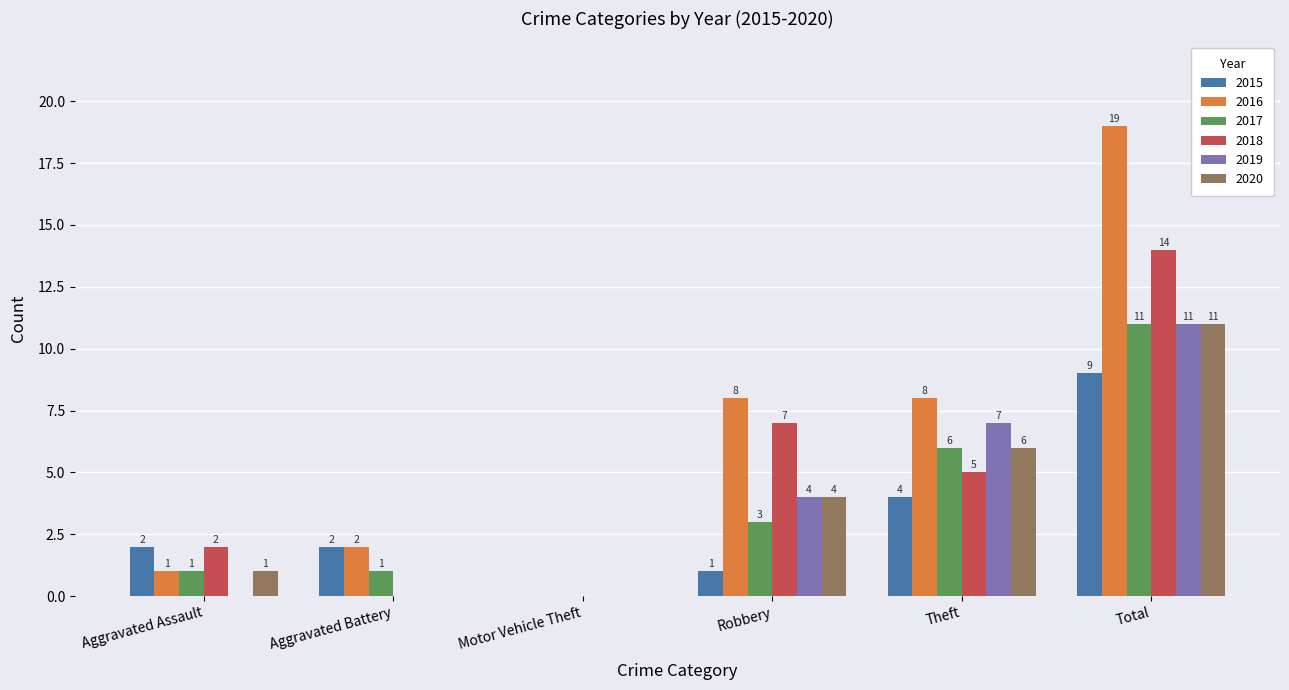

What value does the 2019 series have at Total?

11